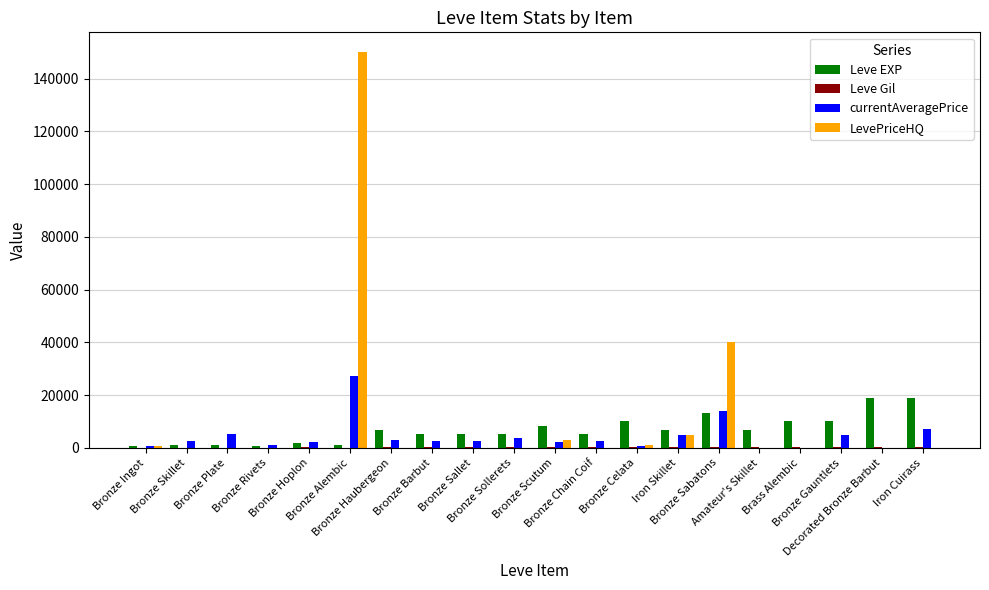

How many groups of bars are there?

20